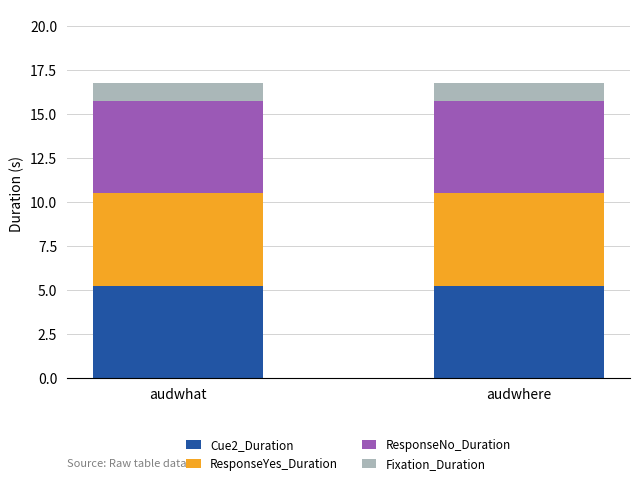

What is the total value across all series at audwhat?

16.8